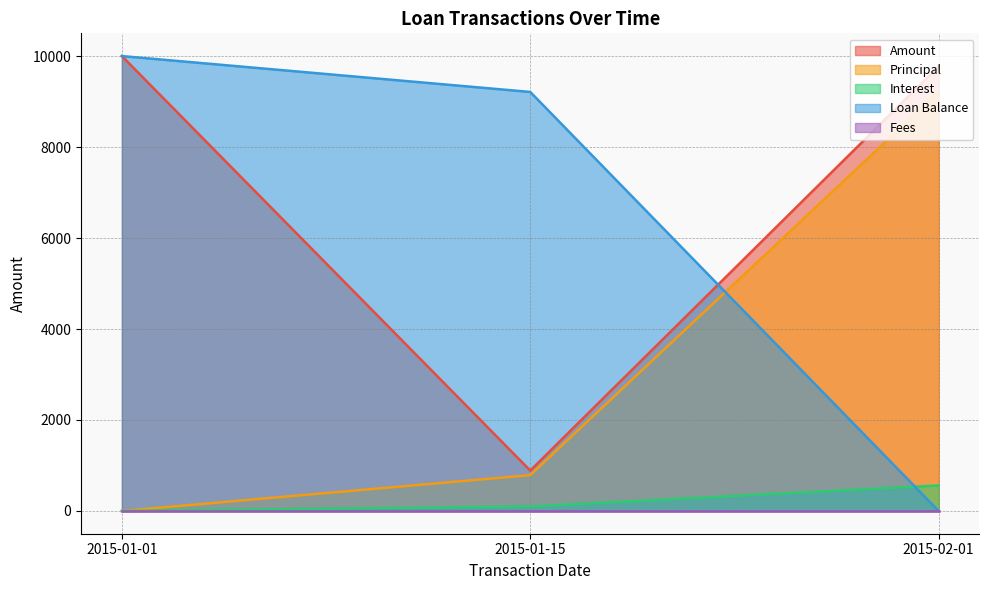

Is the value of Interest at 2015-01-01 greater than the value of Amount at 2015-01-15?

No